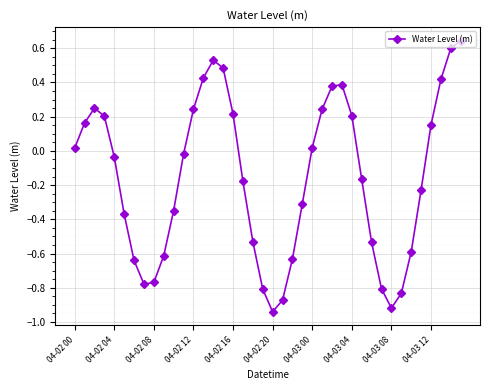

True or false: there are more than 0 points higher than both neighbors.

True